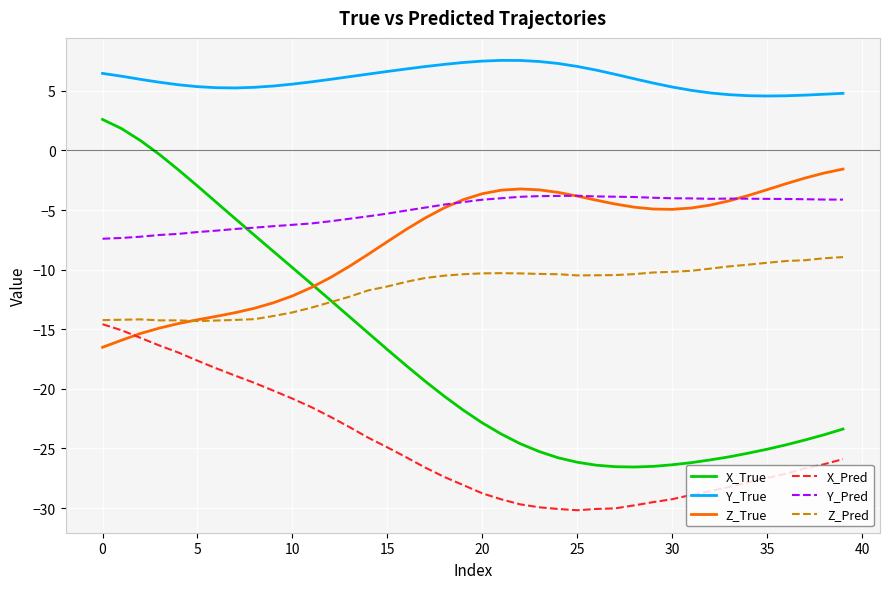

Rank the series by their maximum value, from highest to lowest.

Y_True, X_True, Z_True, Y_Pred, Z_Pred, X_Pred